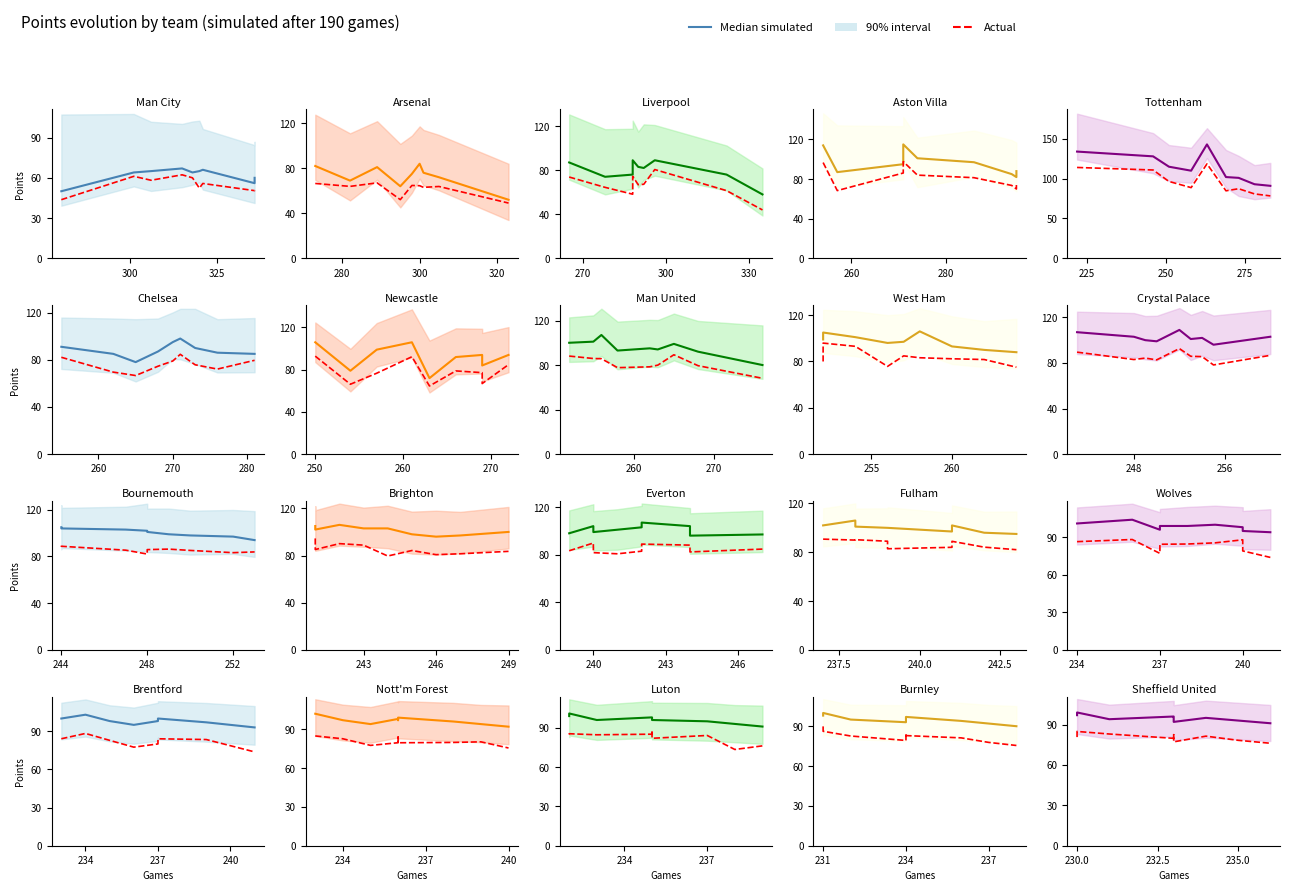

How many interior local valleys does the Median simulated series have?

2